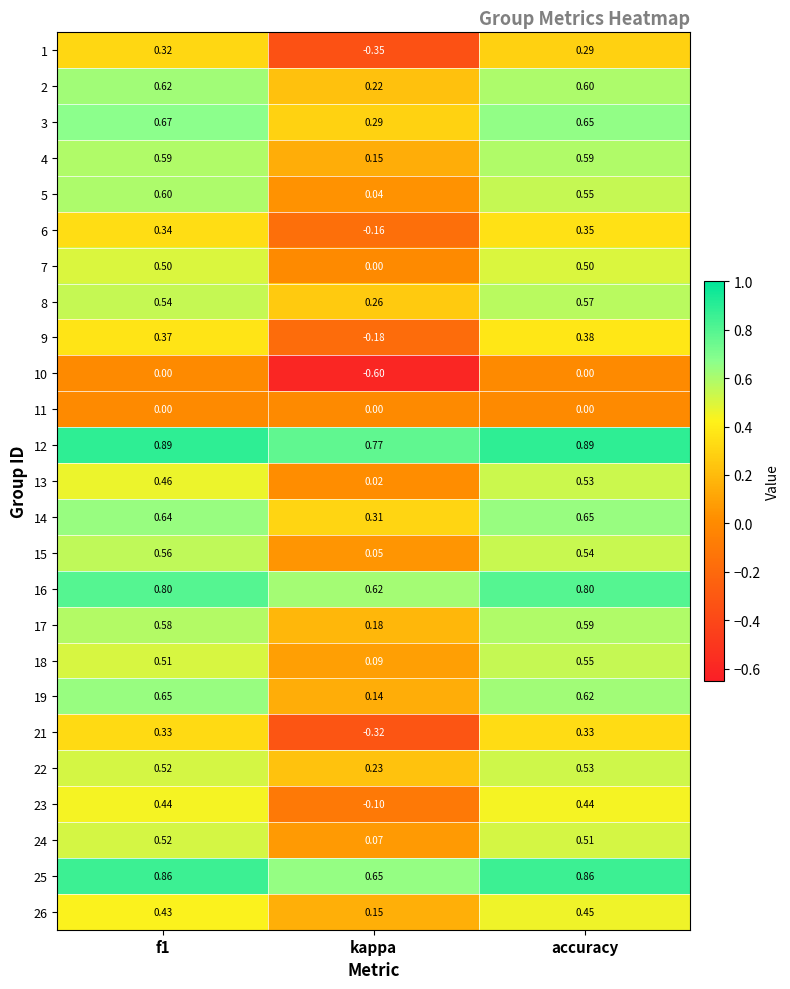

What is the smallest value displayed?

-0.6